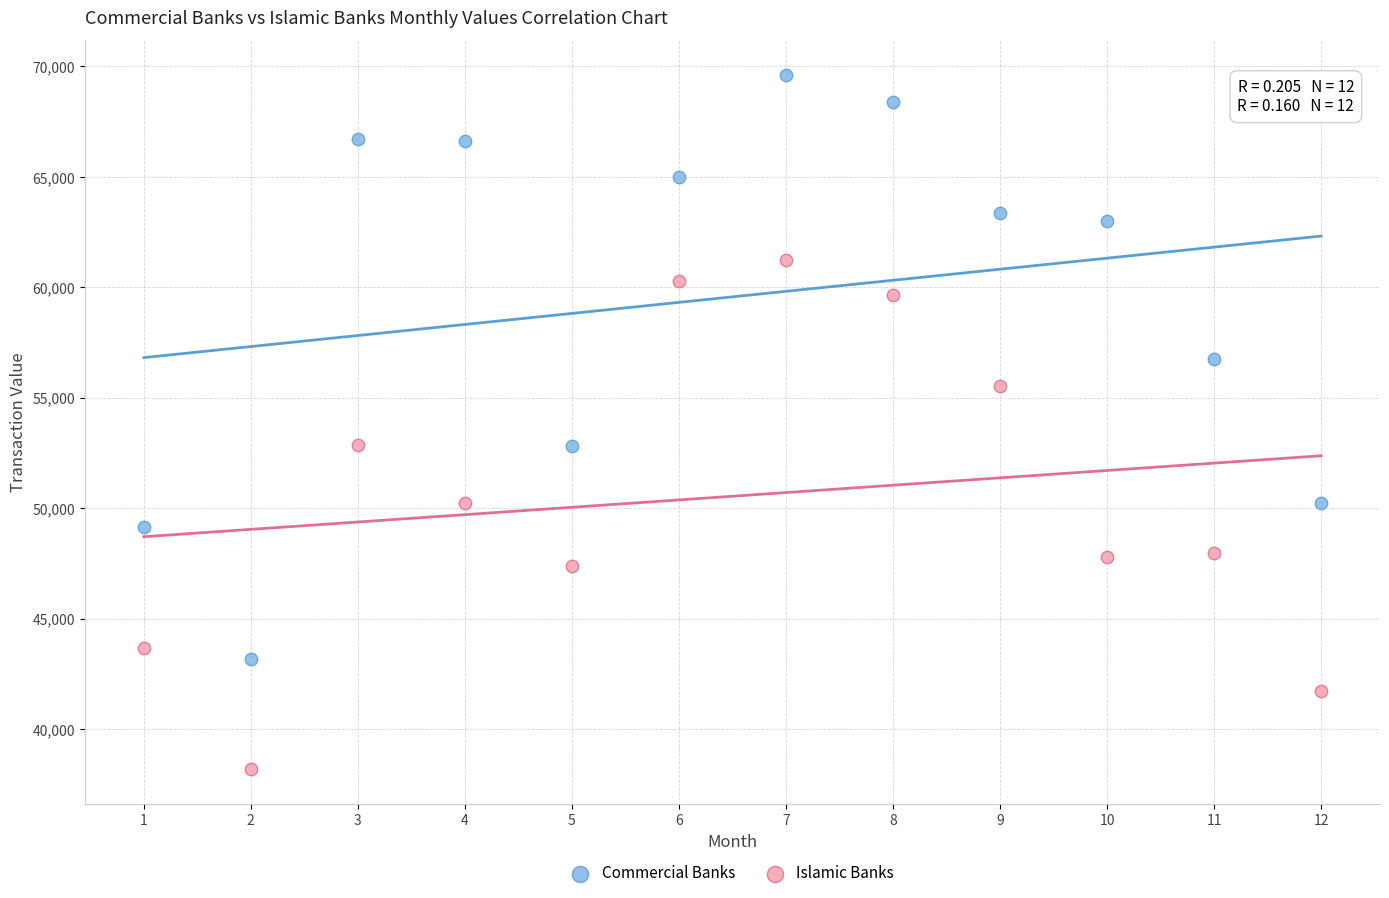

What are all the series names shown in the legend?

Commercial Banks, Islamic Banks